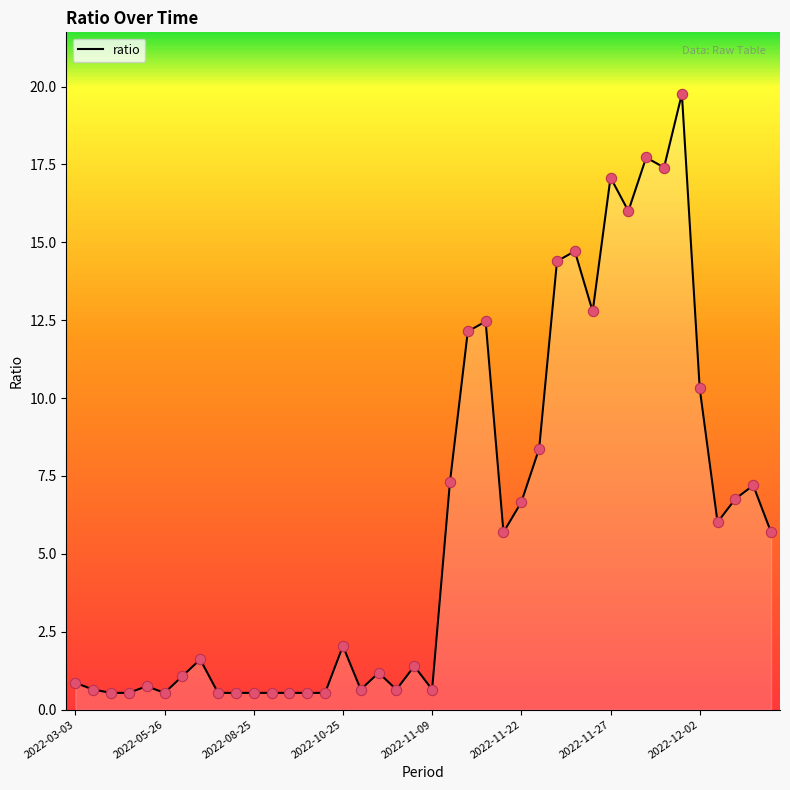

Approximately how many times larger is the value at 34 compared to 38?

2.7